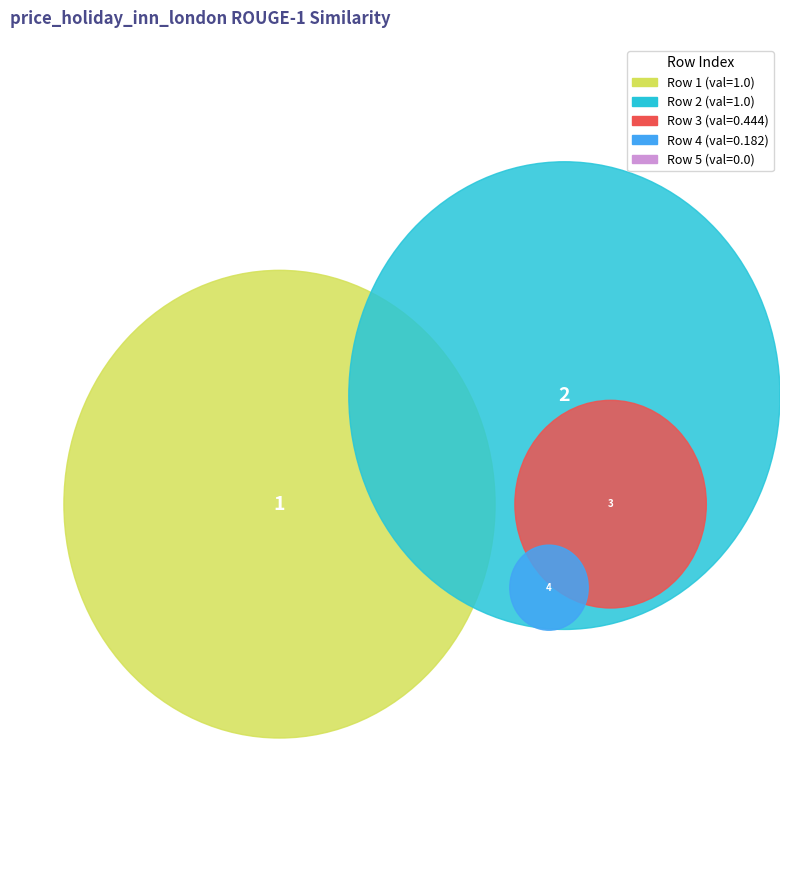

To the nearest percent, what is the difference between the largest and smallest slice percentages?

38%